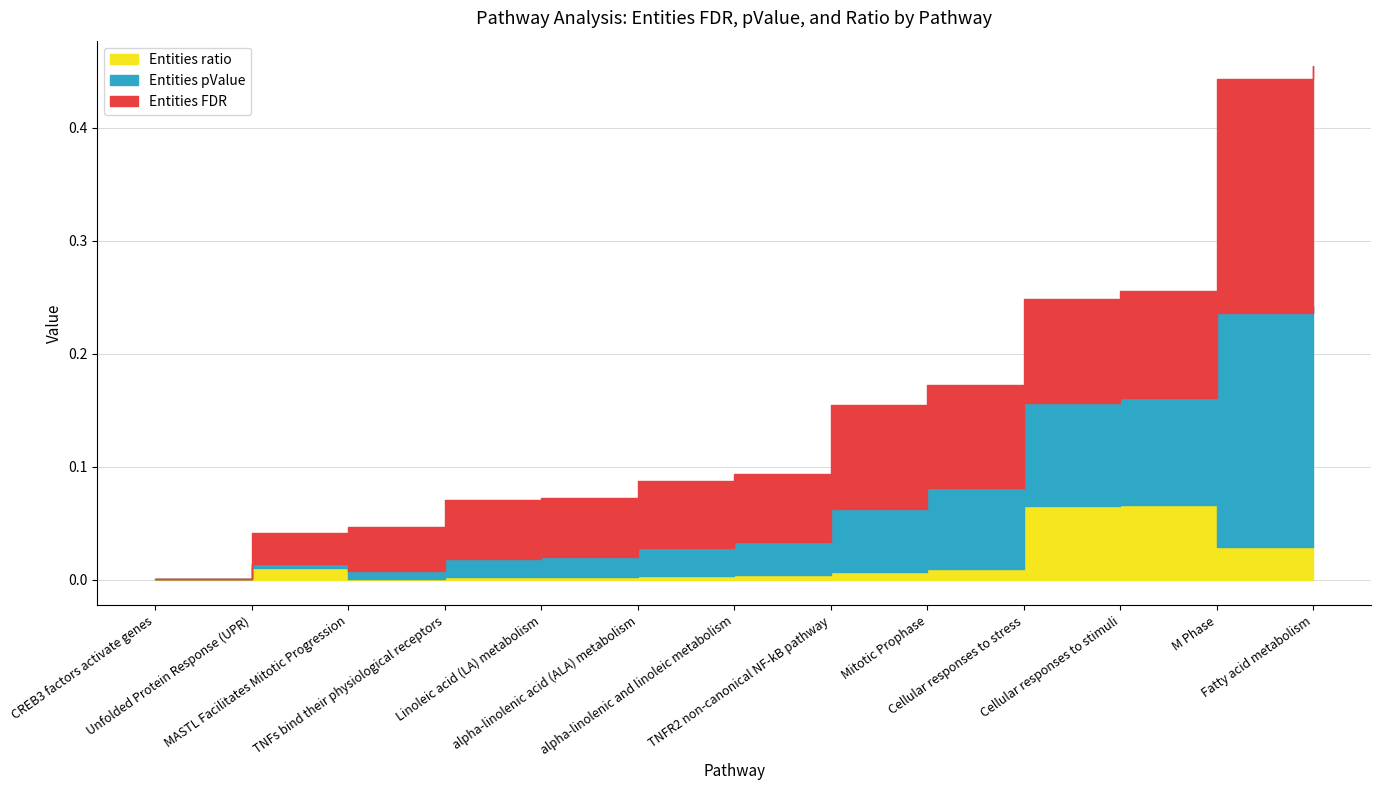

What is the sum of the Entities pValue values at Linoleic acid (LA) metabolism and alpha-linolenic acid (ALA) metabolism?

0.2